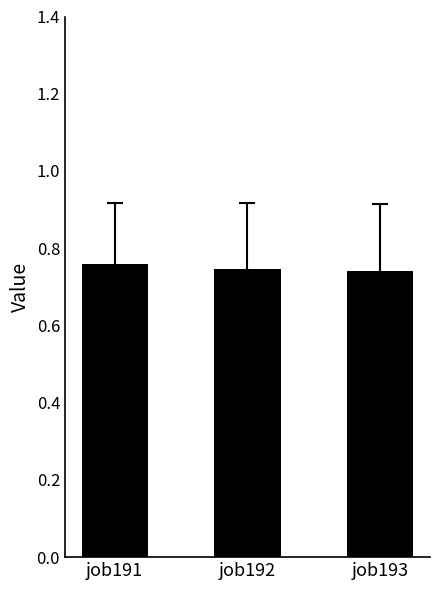

At which category does the chart reach its peak across all series?

job191